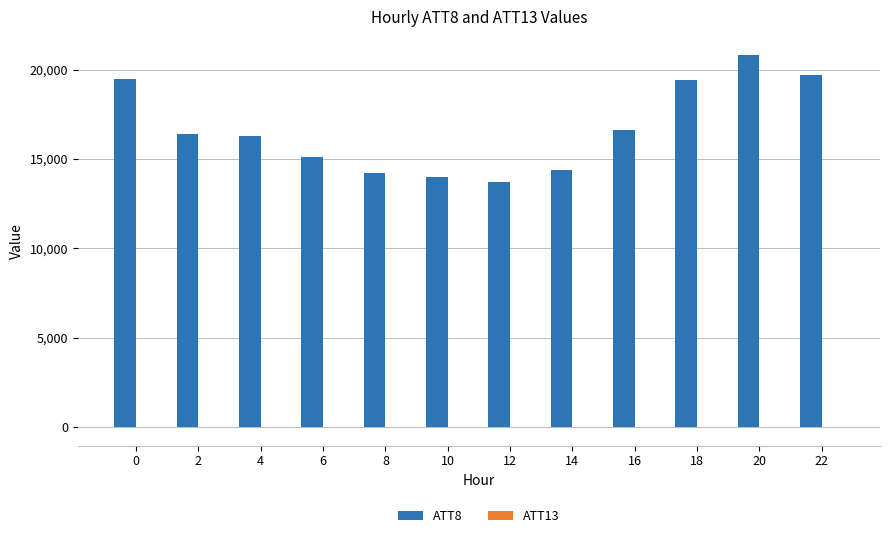

Is it true that ATT8 equals 19500.0 at 0?

True